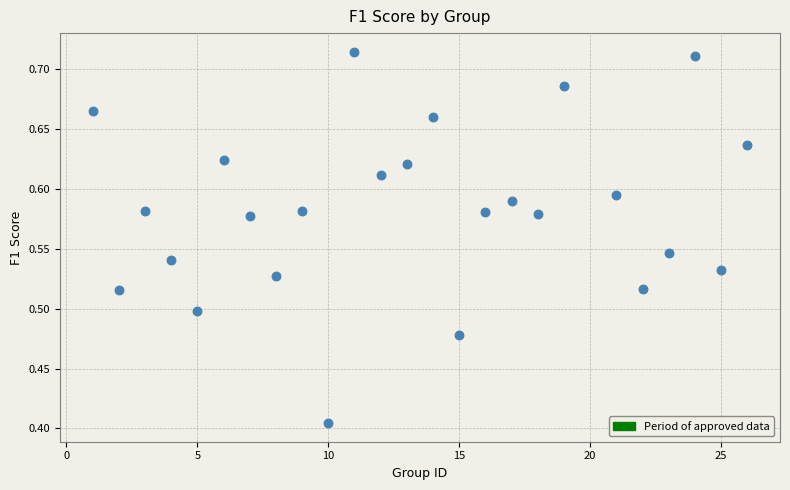

What is the range of Y values (max minus min)?

0.3